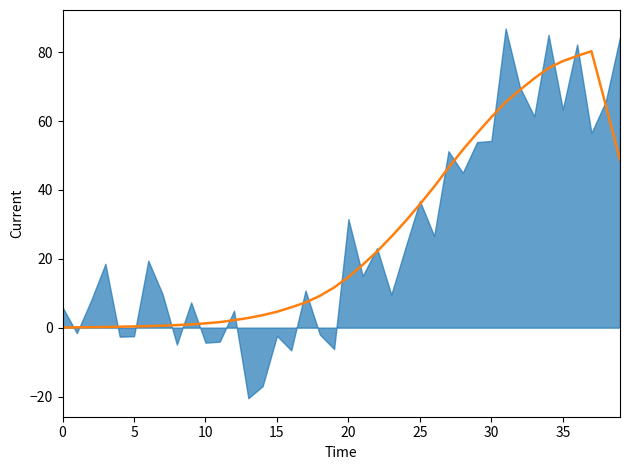

How many data points are above 14?

20